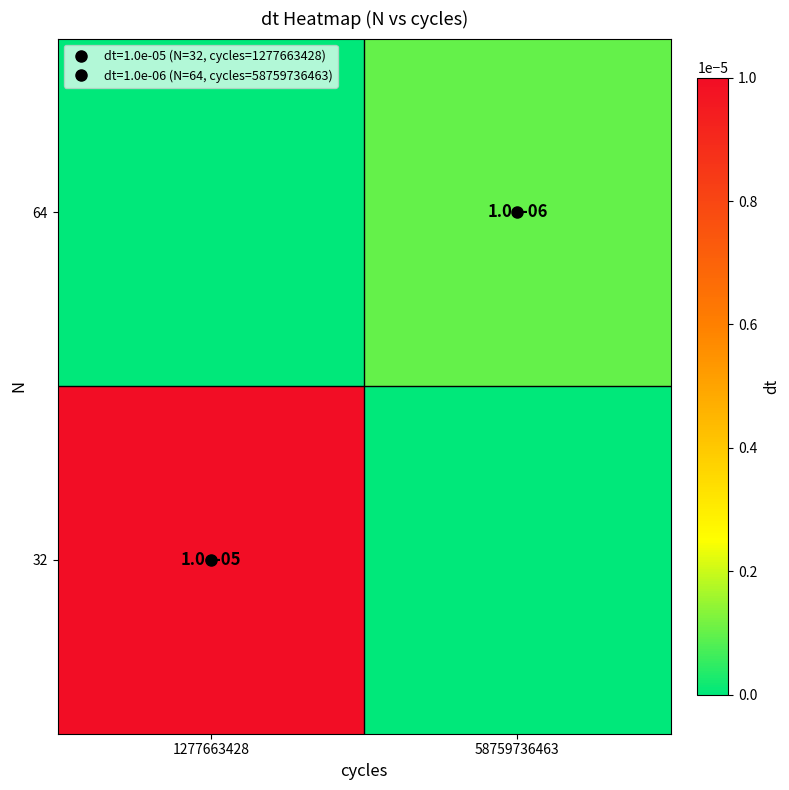

How many categories are shown in the chart?

2